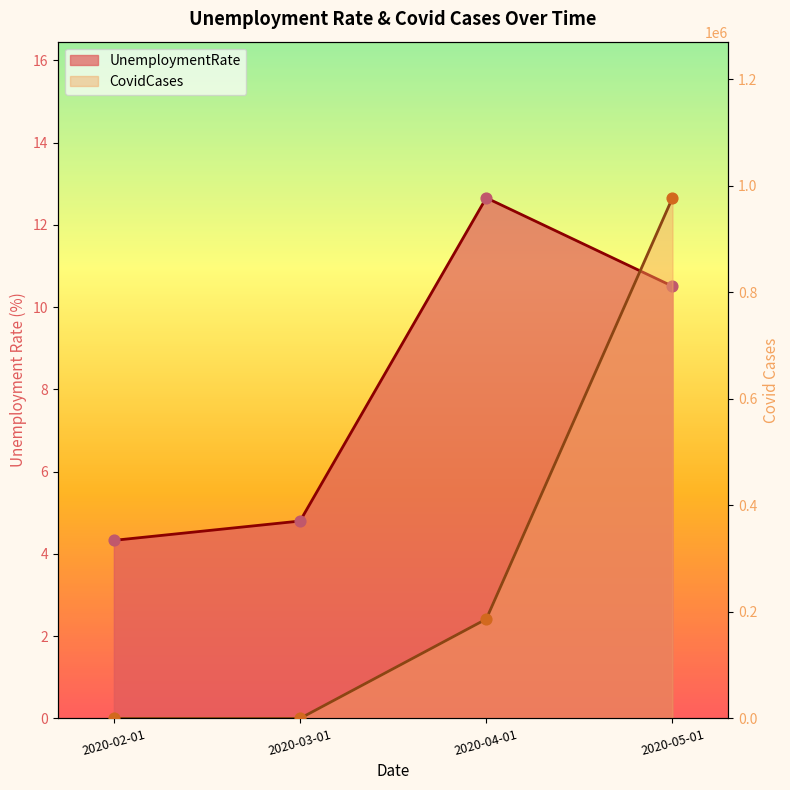

Which series has the largest total across all categories?

CovidCases